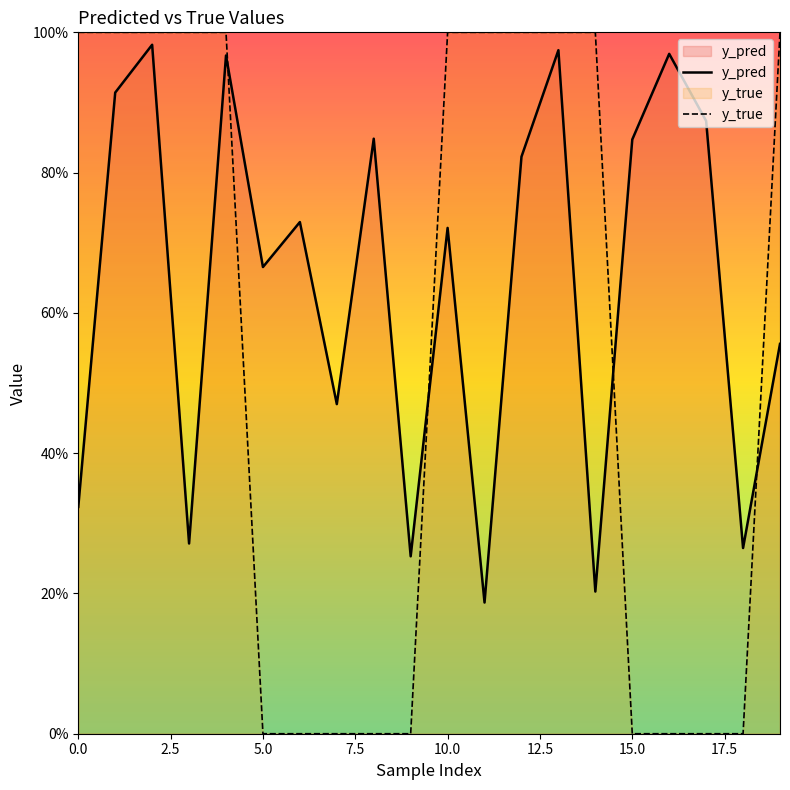

Which has a higher value, 14 or 12?

12